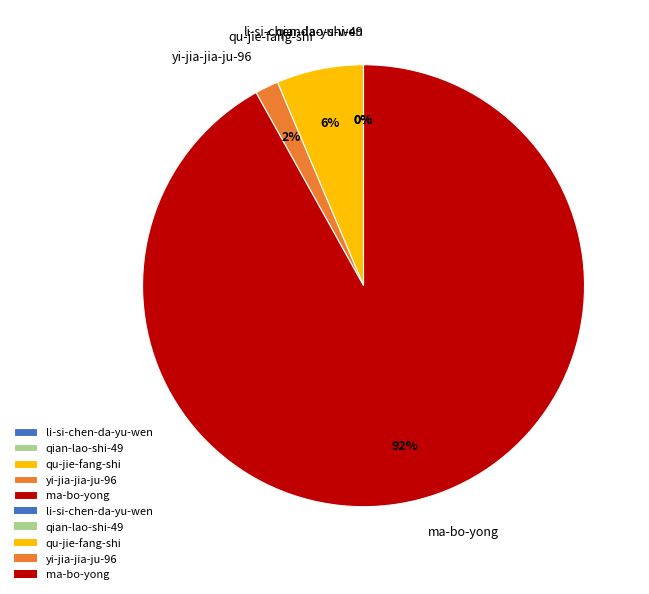

To the nearest percent, what is the average slice percentage?

20%